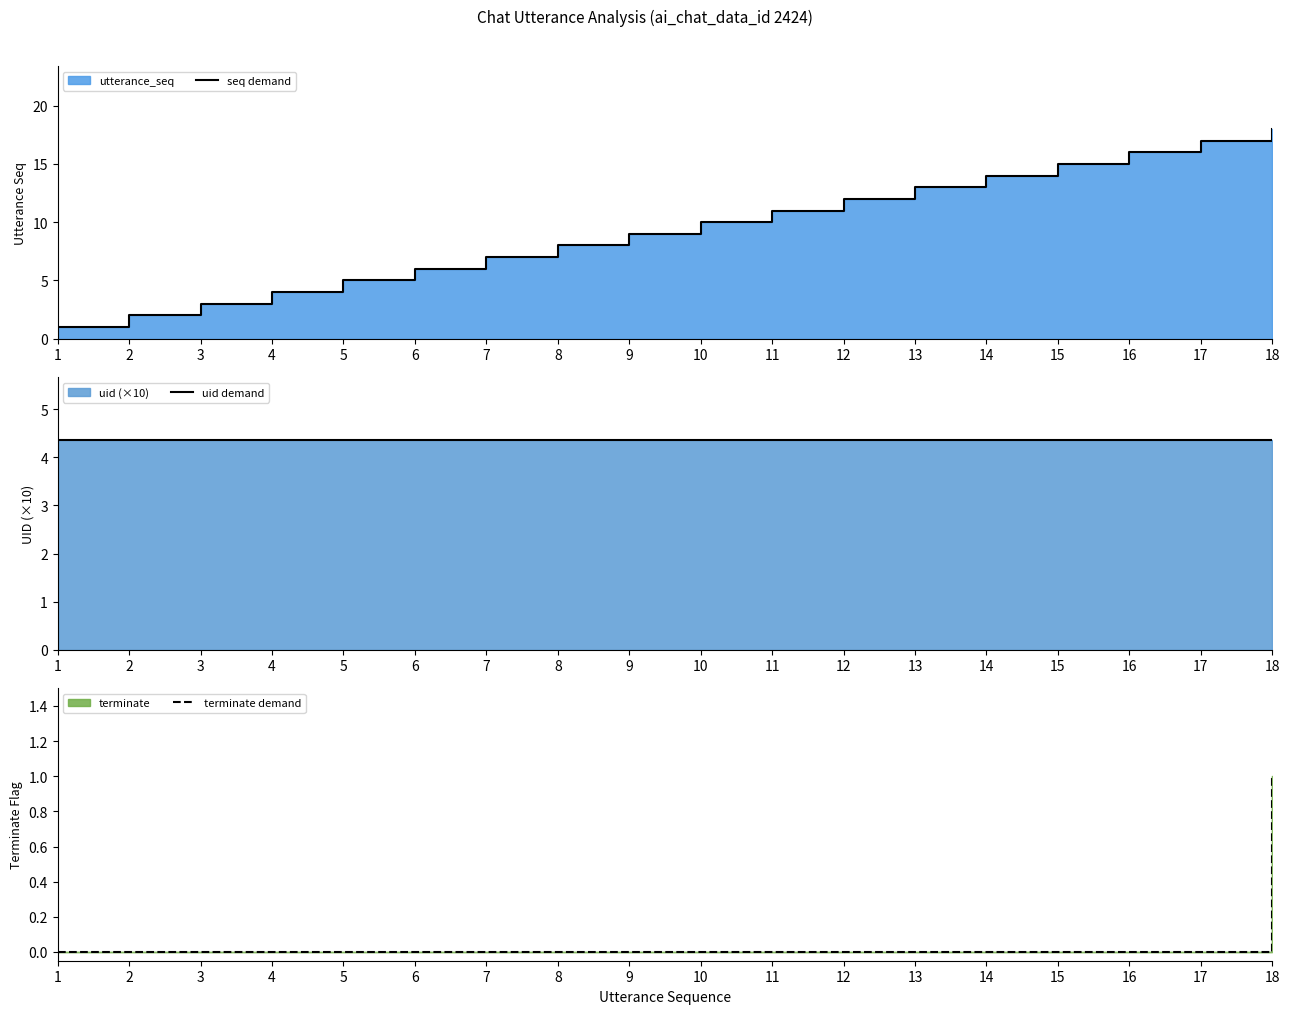

Is the value of terminate demand at 8 greater than the value of seq demand at 8?

No